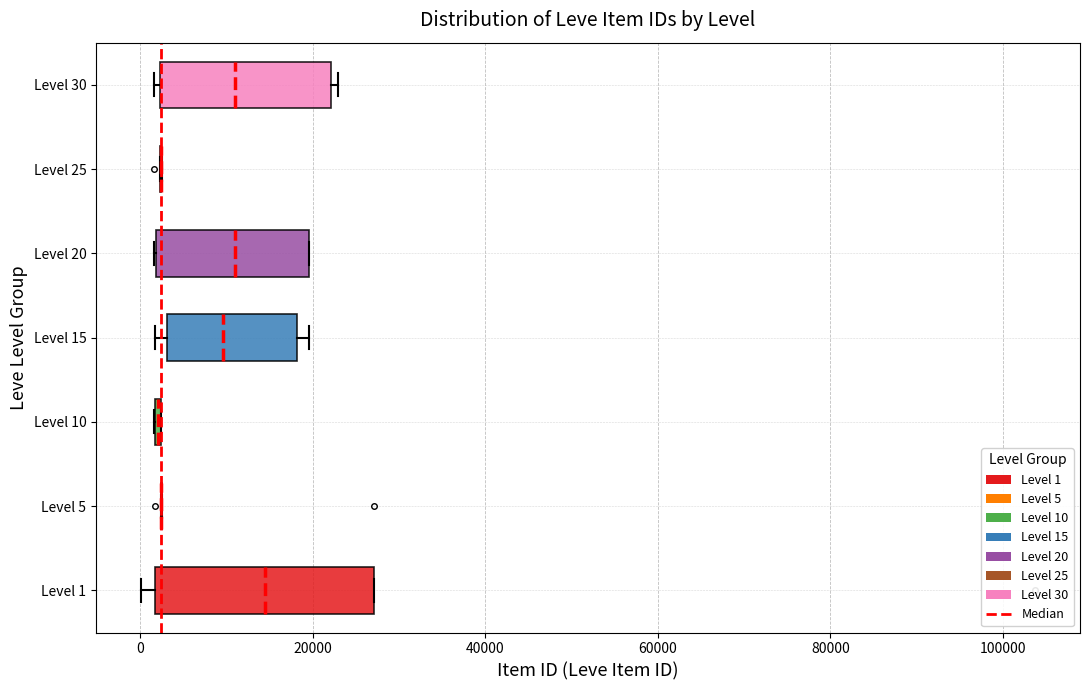

Reading bottom to top, transcribe this box plot: for each box, give where its median line is, the range the box spans, and where its two whiskers end, as read against the x-axis. The values are not printed on the chart, so give them approximately, as read against the axis.

Level 1: median 14000, box 2000 to 28000, whiskers 0 to 28000
Level 5: box collapsed to a line at 2000, whiskers 2000 to 2000
Level 10: box collapsed to a line at 2000, whiskers 2000 to 2000
Level 15: median 10000, box 4000 to 18000, whiskers 2000 to 20000
Level 20: median 10000, box 2000 to 20000, whiskers 2000 to 20000
Level 25: box collapsed to a line at 2000, whiskers 2000 to 2000
Level 30: median 10000, box 2000 to 22000, whiskers 2000 (just left of the box's left edge) to 22000 (just right of the box's right edge)